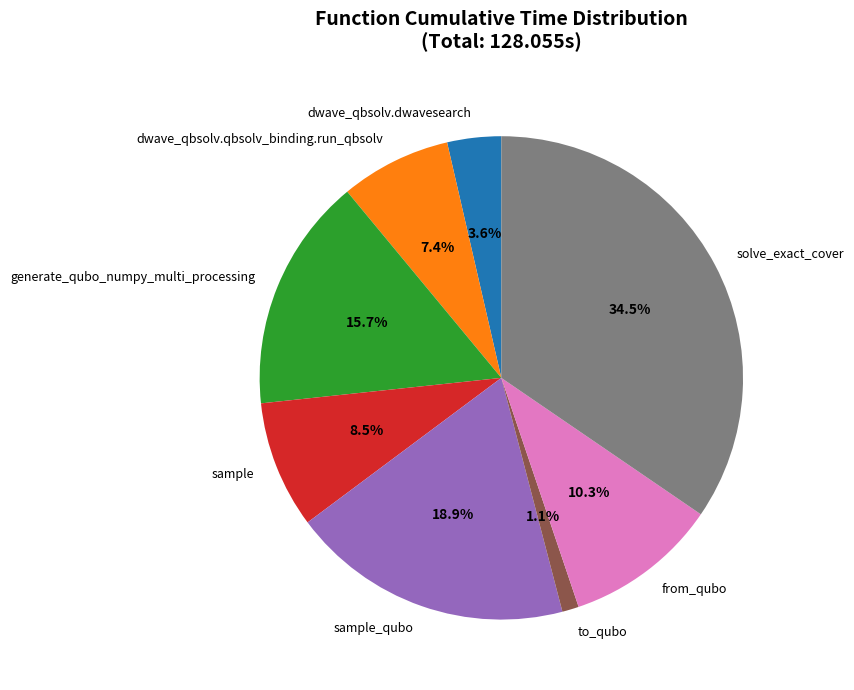

What is the ratio of the value at dwave_qbsolv.dwavesearch to the value at sample?

0.4